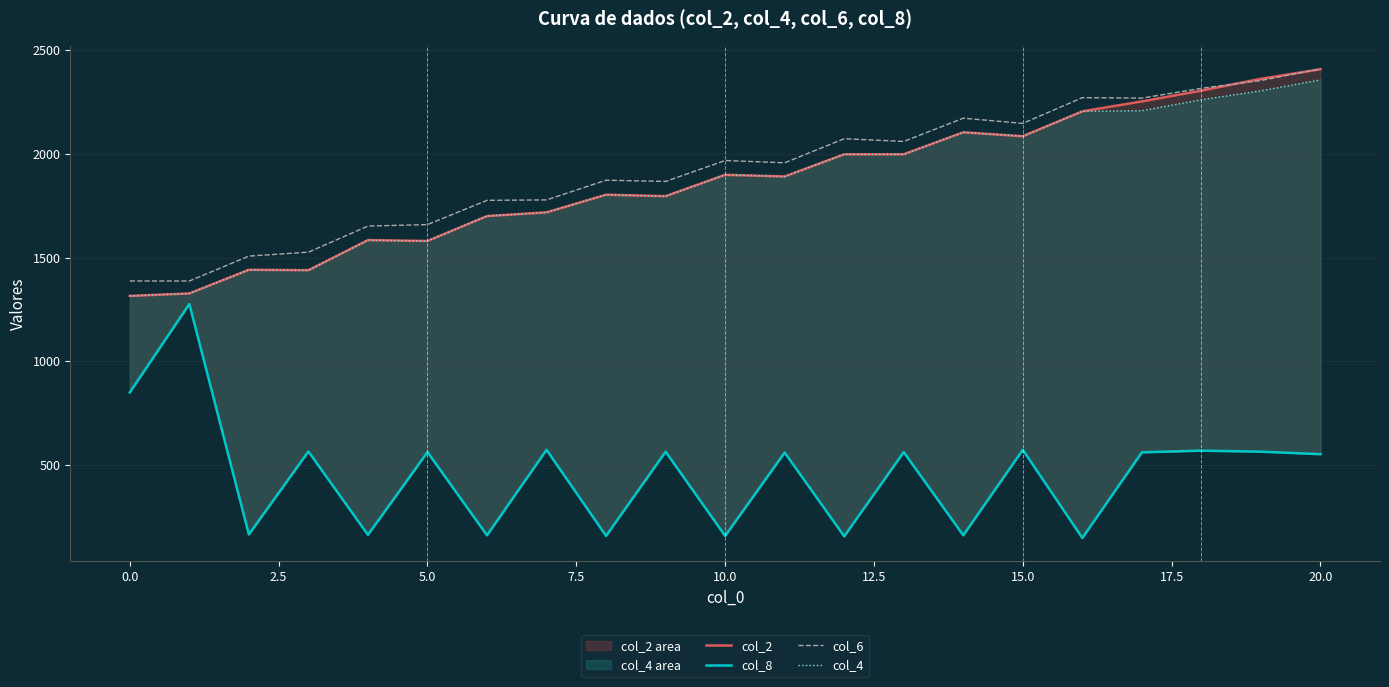

Which series has the widest spread of values?

col_8